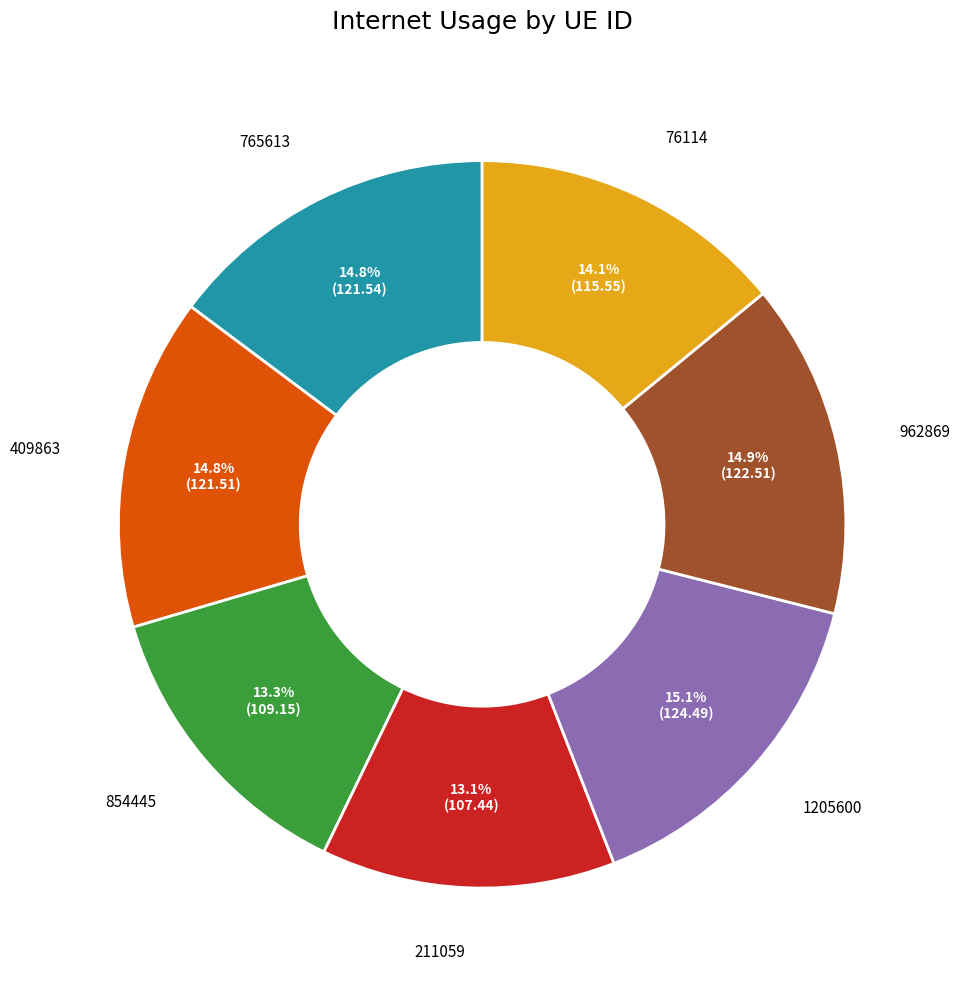

Is it true that 1205600 is 15% of the pie?

True